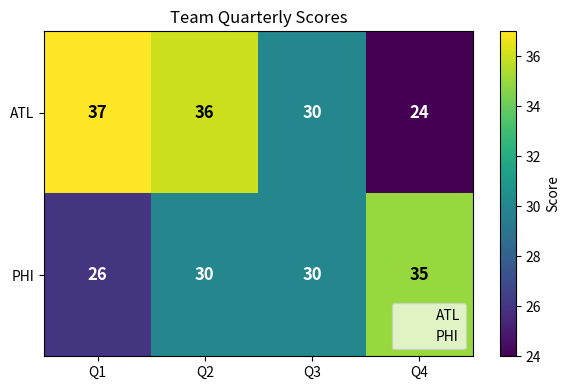

Is it true that ATL equals 37 at Q1?

True